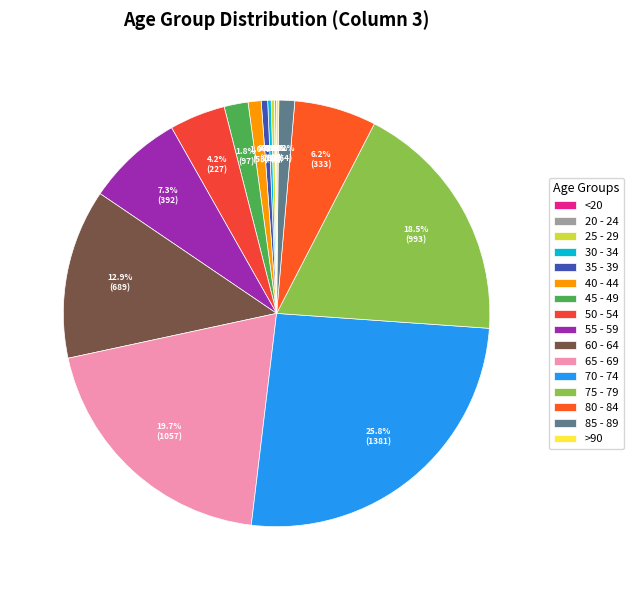

How many slices are in this pie chart?

16